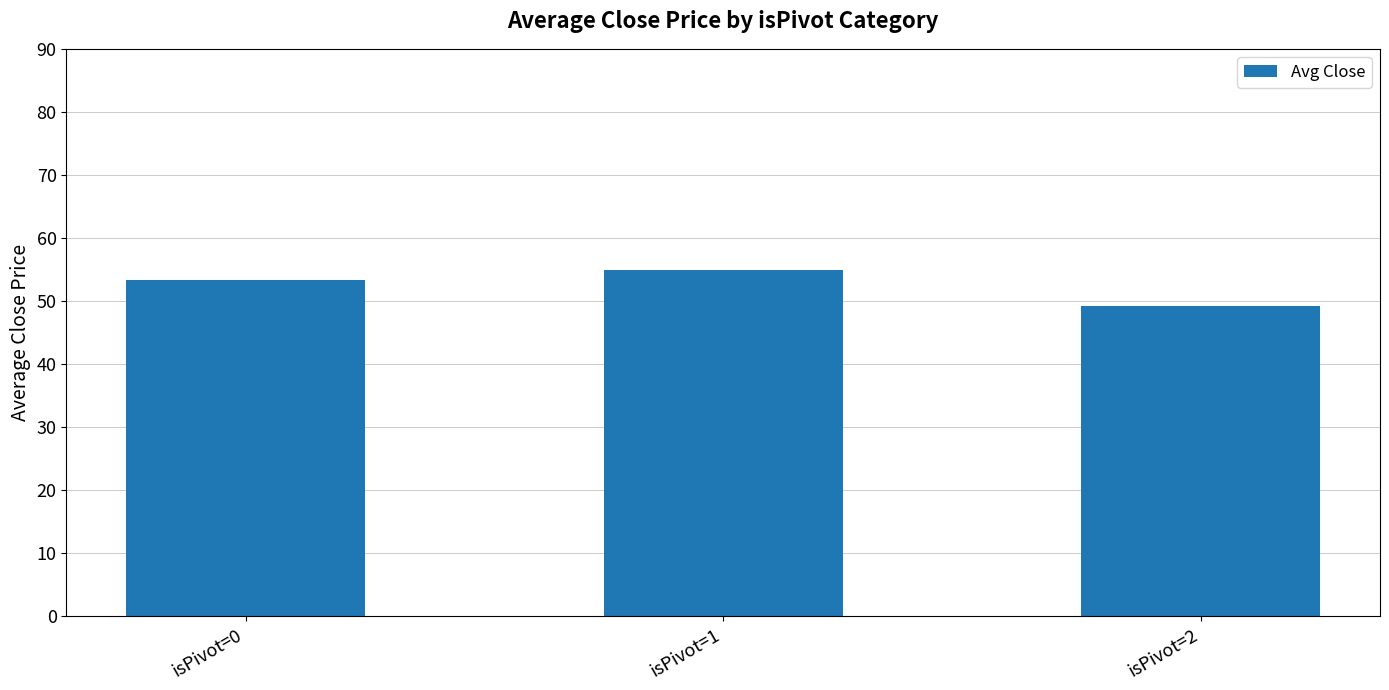

Is it true that the value at isPivot=0 is 53.4?

True